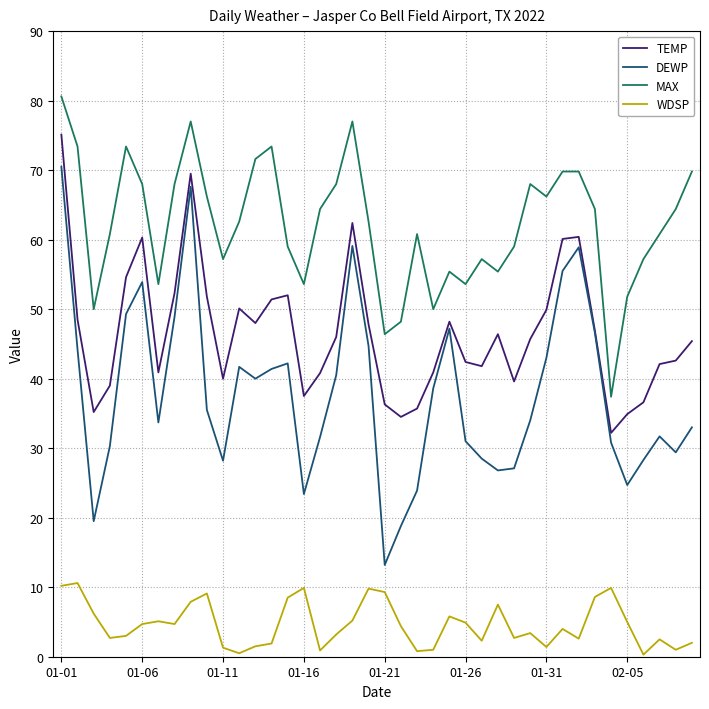

List the series in order of their overall mean, lowest first.

WDSP, DEWP, TEMP, MAX